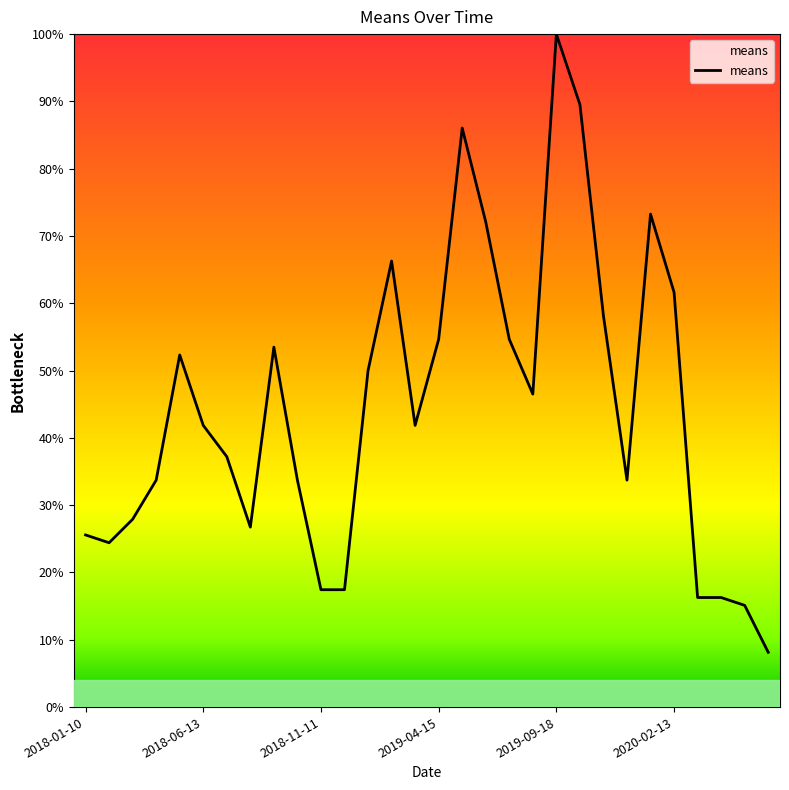

What is the maximum value shown in the chart?

100.0